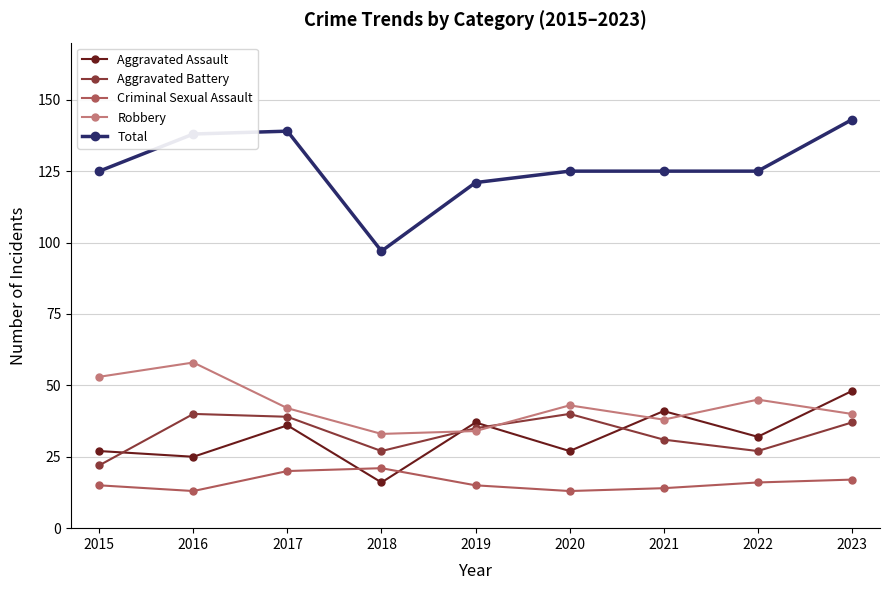

How many data points in Robbery are less than 42?

4